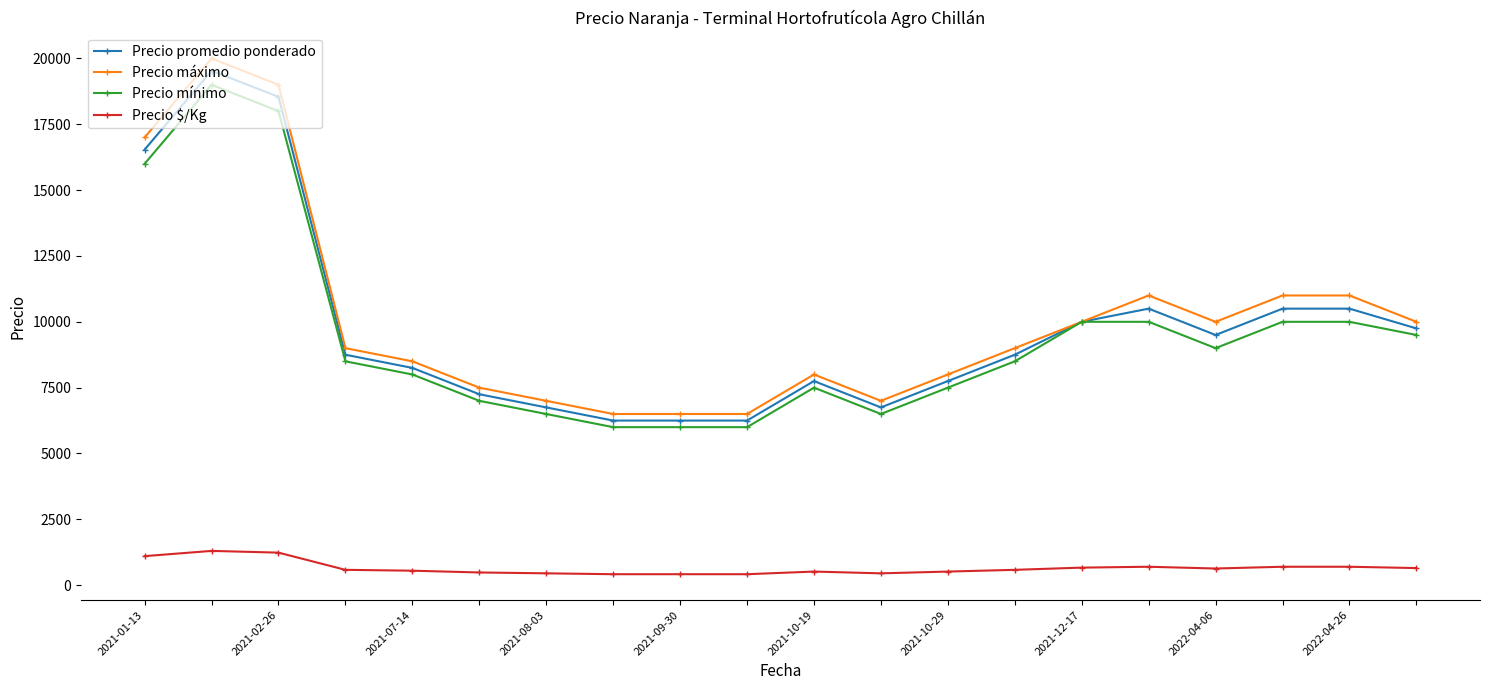

True or false: Precio $/Kg has more than 1 points higher than both neighbors.

True